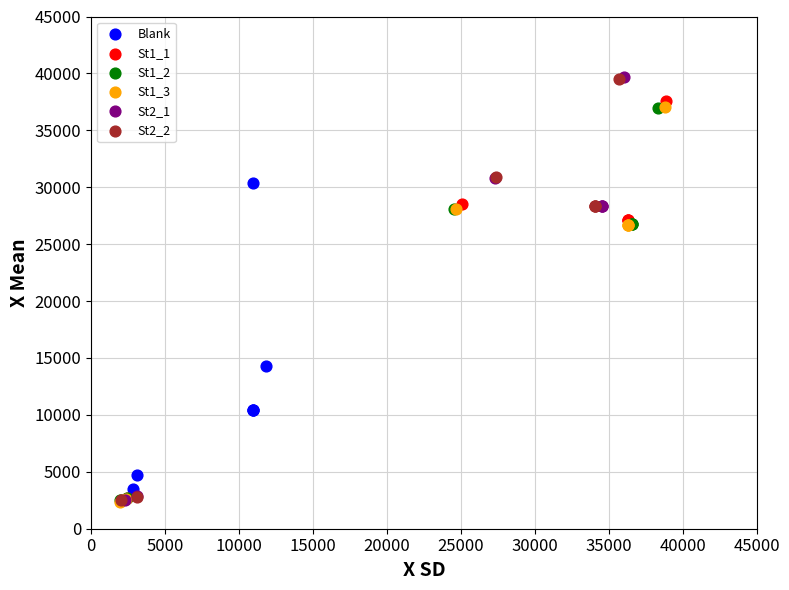

Which series has the largest Y range (max minus min)?

St2_1